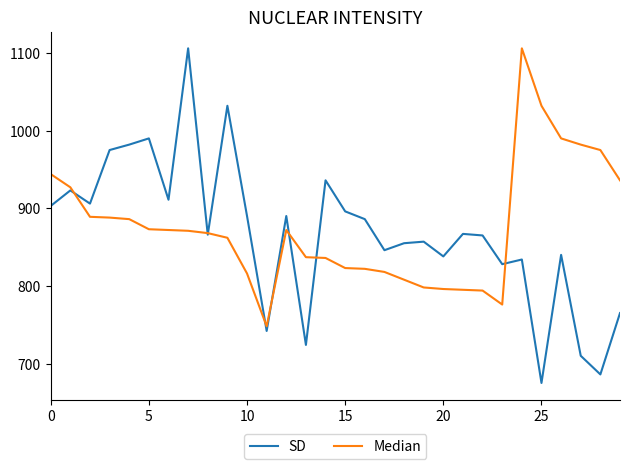

What is the maximum value shown in the chart?

1106